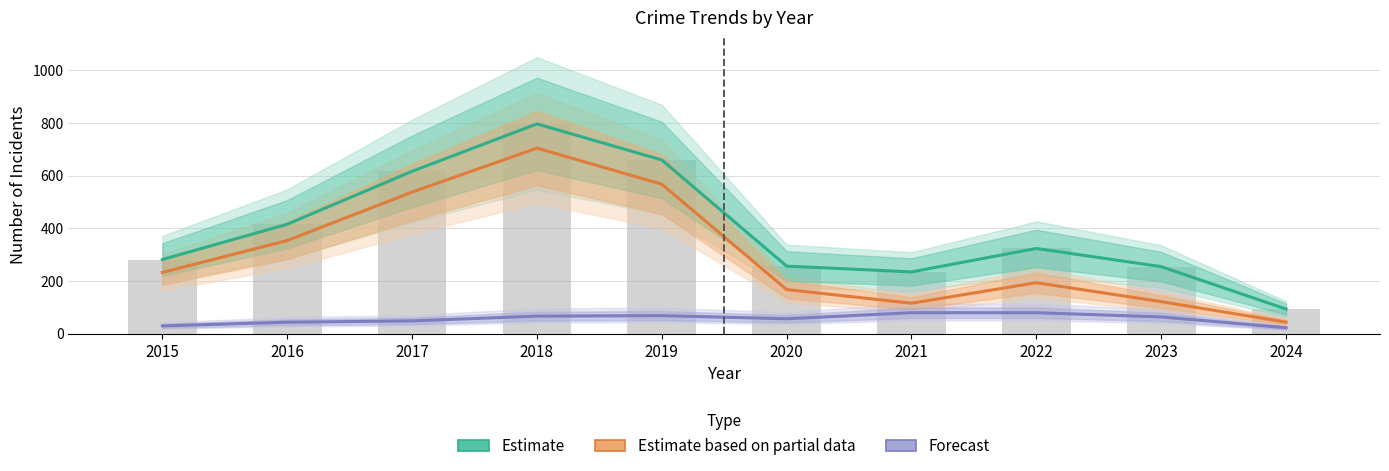

What is the sum of the Forecast (Robbery) values at 2019 and 2023?

133